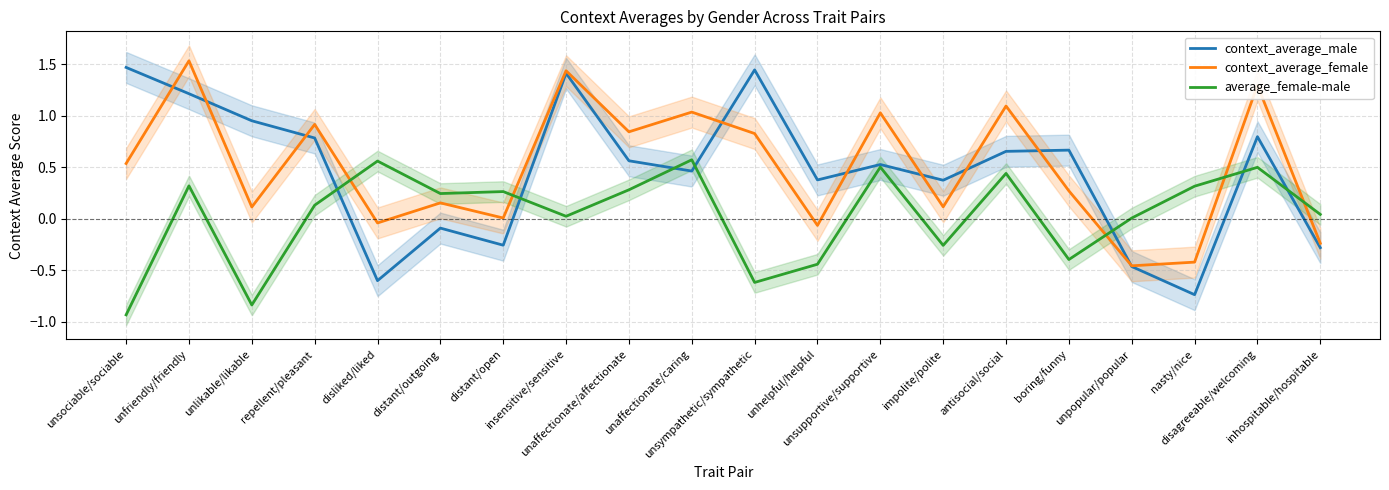

True or false: context_average_female and average_female-male intersect in this chart.

True